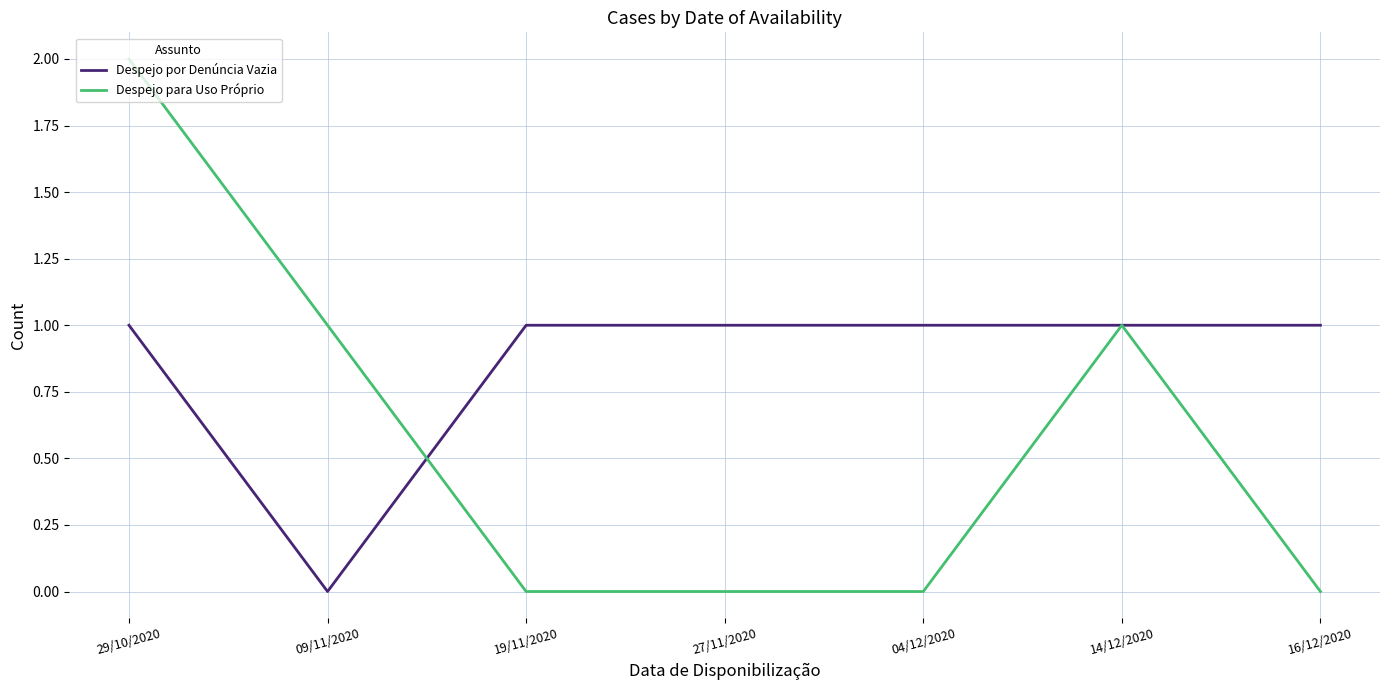

Which label corresponds to the largest value in the chart?

29/10/2020